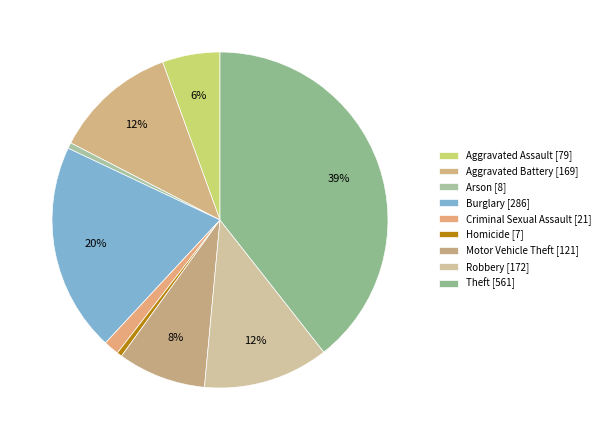

Is there a majority slice in this chart?

No